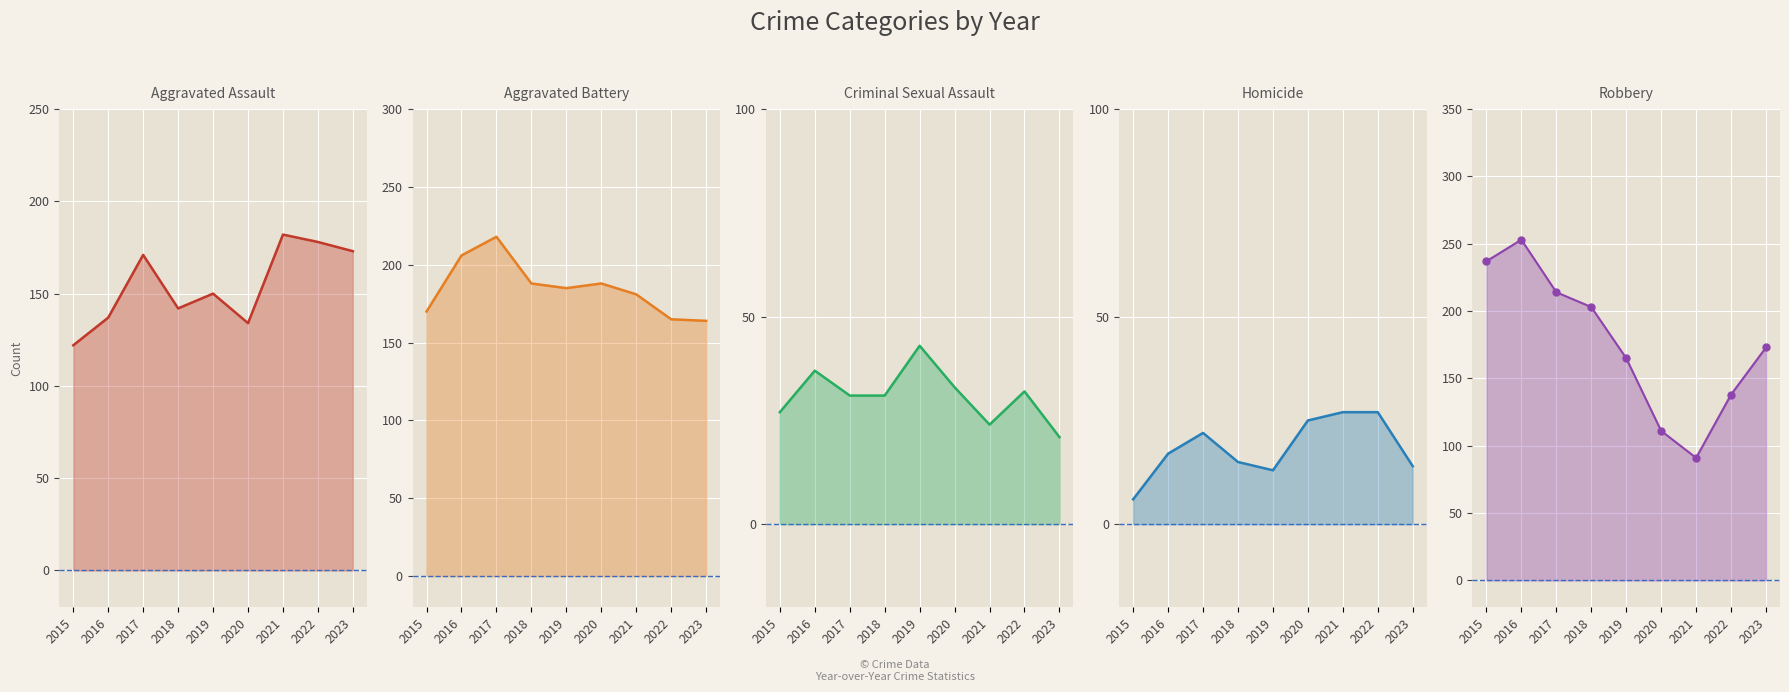

What are all the series names shown in the legend?

Aggravated Assault, Aggravated Battery, Criminal Sexual Assault, Homicide, Robbery